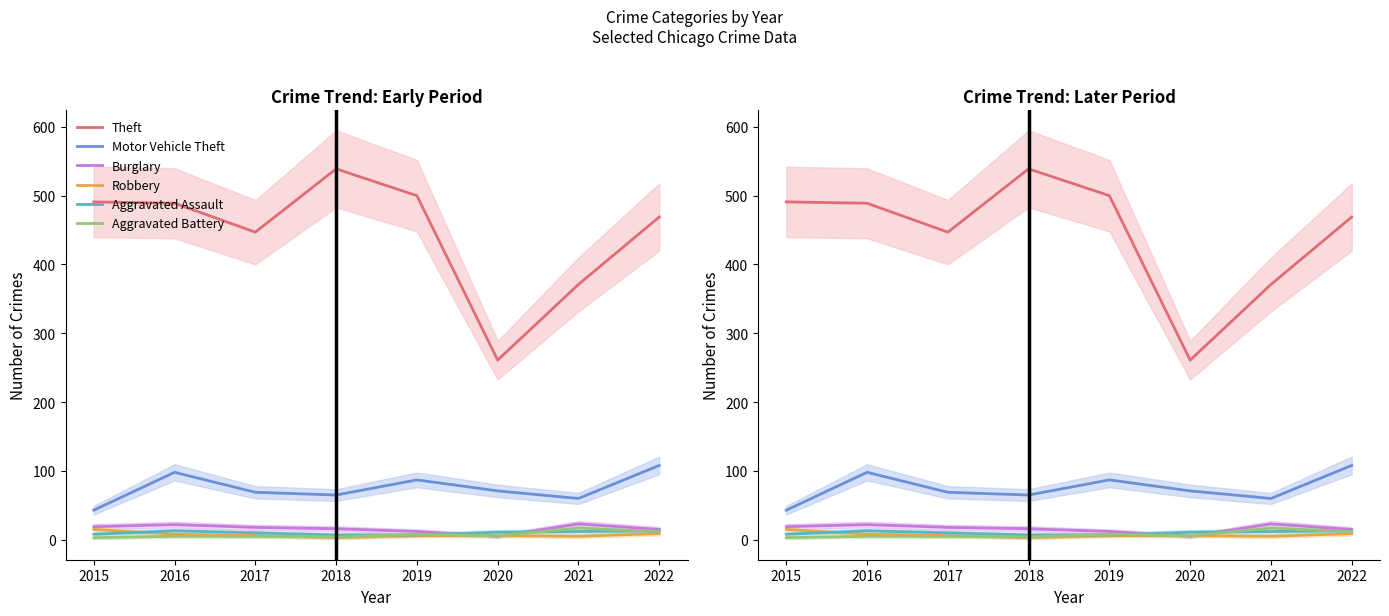

True or false: Robbery has a value of 3 at 2018.

True